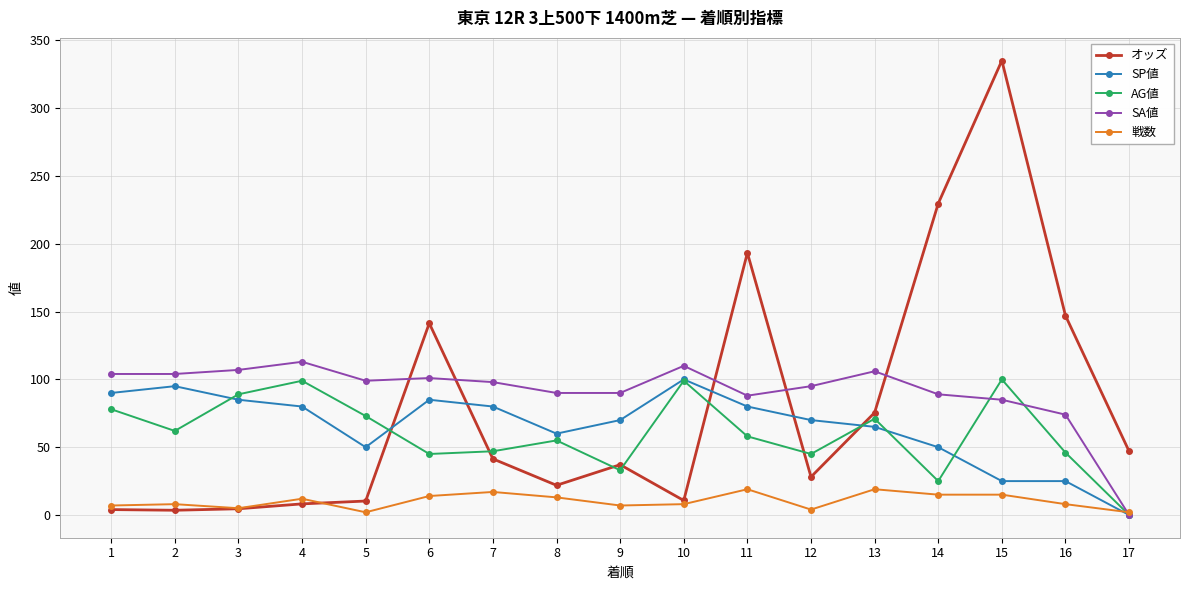

After their last crossing, which series has the higher values: オッズ or SP値?

オッズ